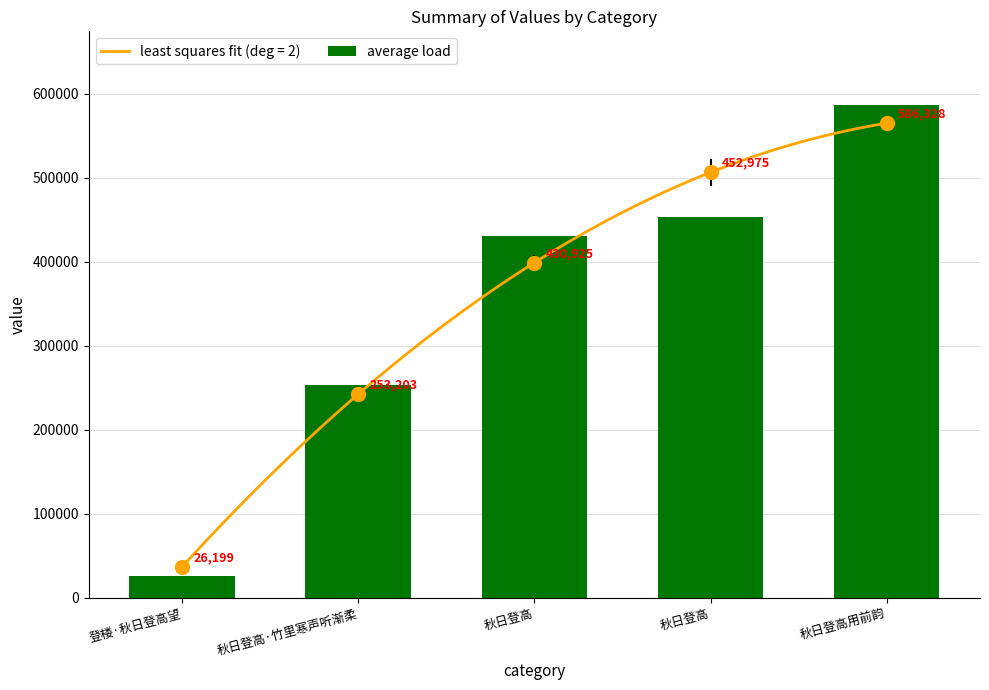

Where is the data nearest to the value 306263?

秋日登高·竹里寒声听渐柔